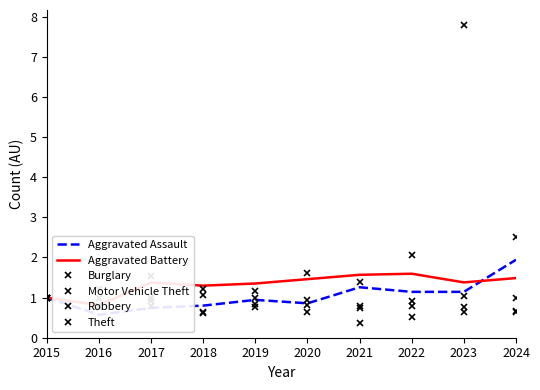

What is the difference between the maximum and second lowest values in the Robbery series?

0.3